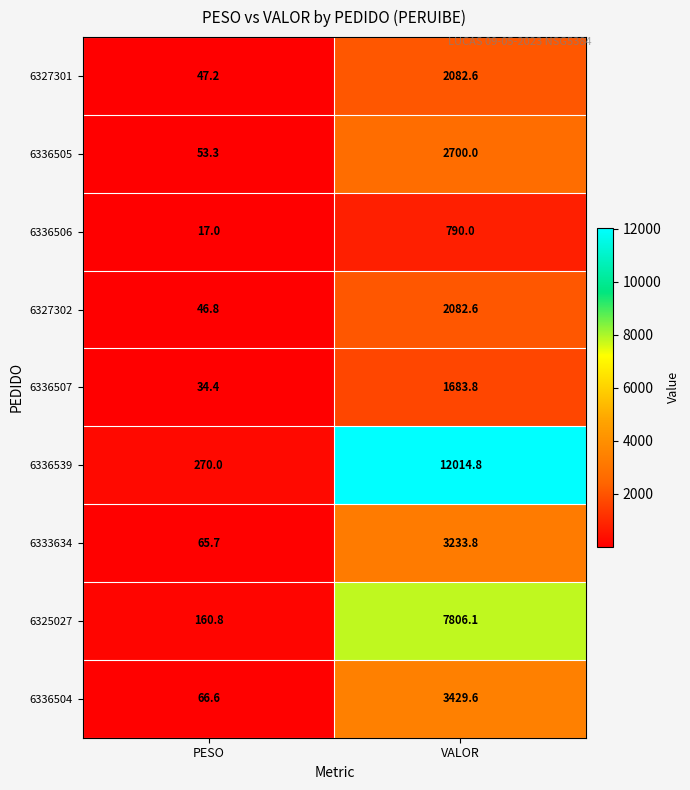

What is the sum of the 6336504 values at VALOR and PESO?

3496.2